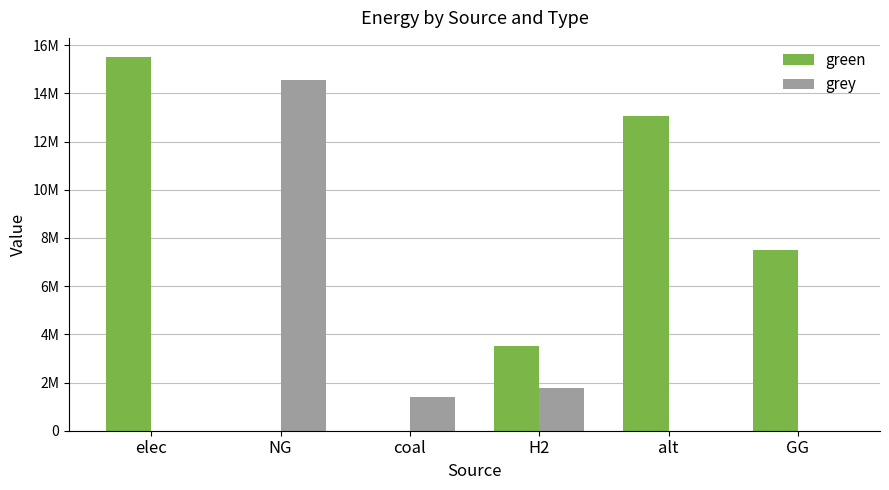

What is the total value across all series at NG?

14556875.9